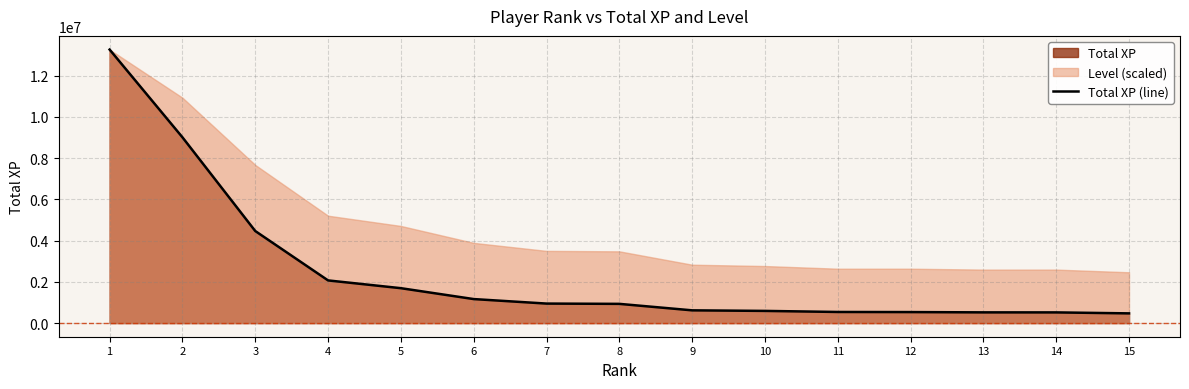

Reading left to right, extract all data points from this chart.

1=13270996	2=9013125	3=4465746	4=2068924	5=1691856	6=1163694	7=944969	8=930766	9=616888	10=589163	11=537560	12=532490	13=518530	14=516804	15=469614